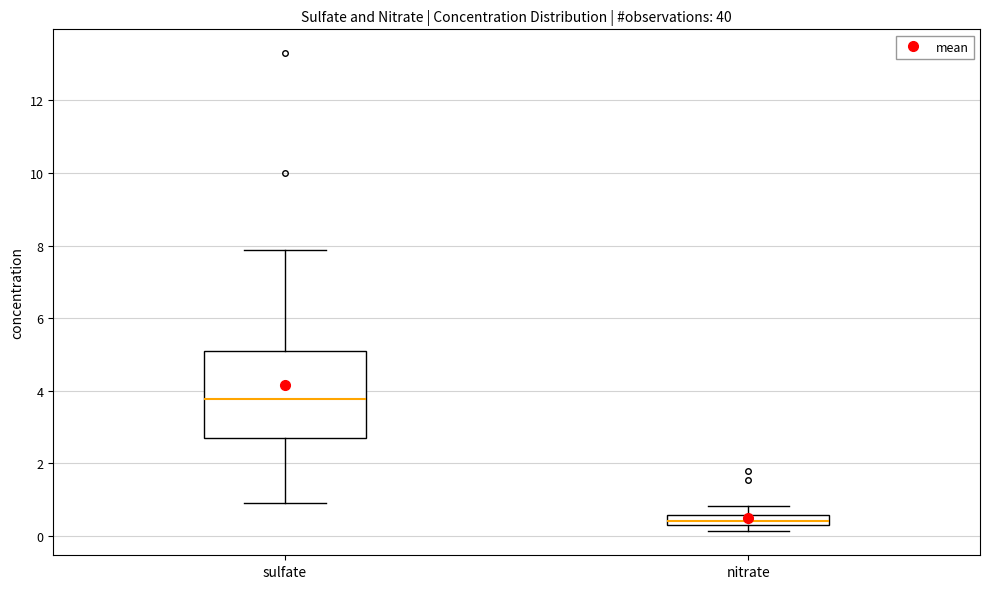

Which box's median line is the lowest?

nitrate